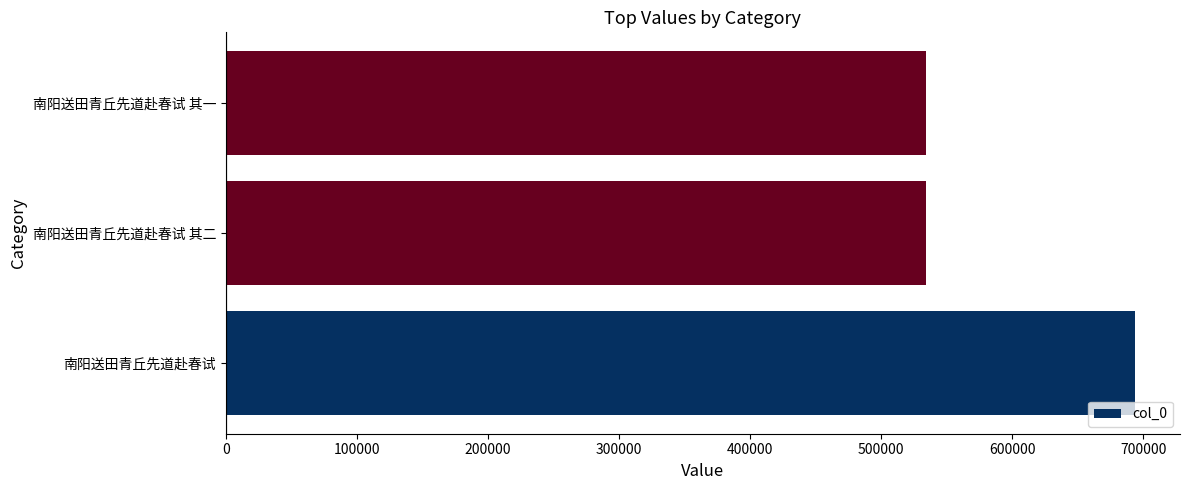

How many bars are there in total?

3